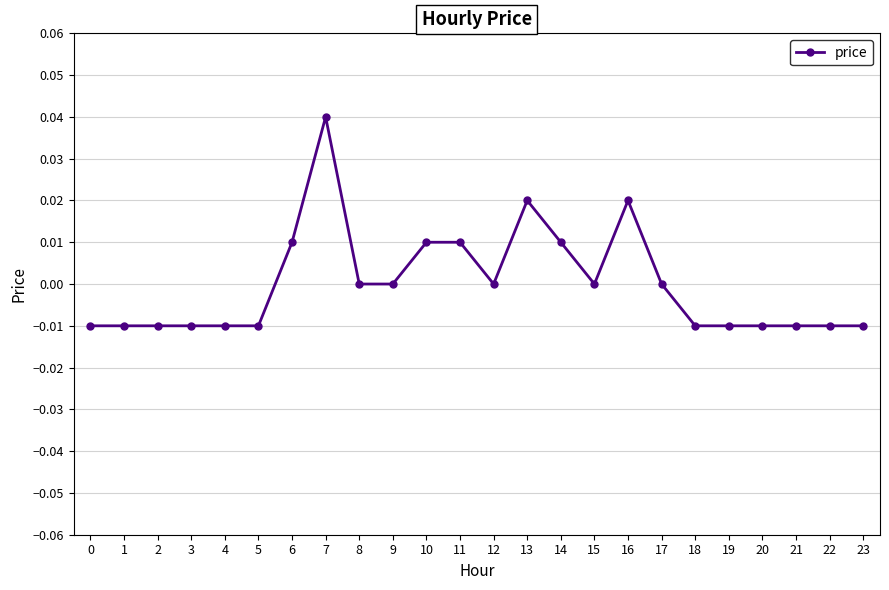

Which category has the highest value across all series?

7